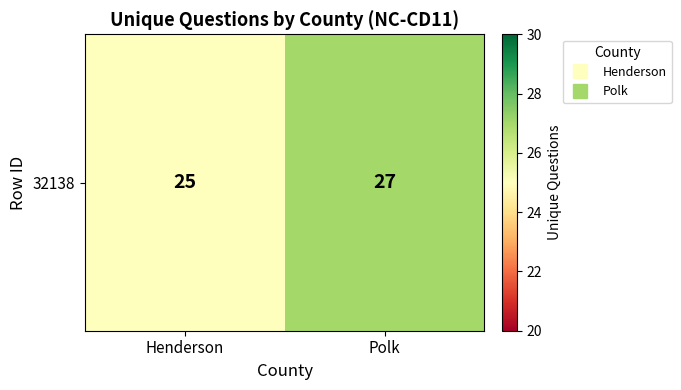

Reading left to right, what are all the values shown in this chart?

Henderson=25	Polk=27